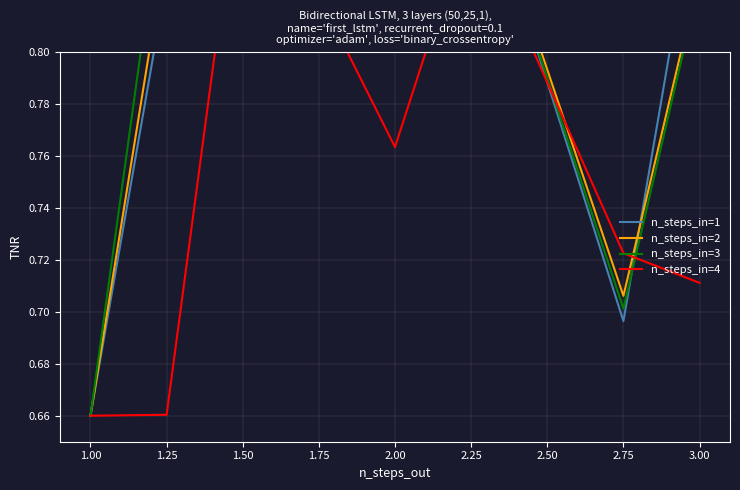

What is the sum of all n_steps_in=2 values?

5.6